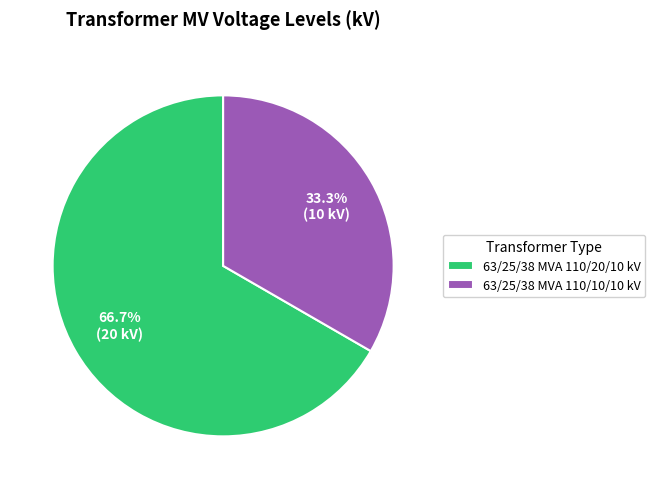

Do 63/25/38 MVA 110/10/10 kV and 63/25/38 MVA 110/20/10 kV together represent more than half of the pie?

Yes